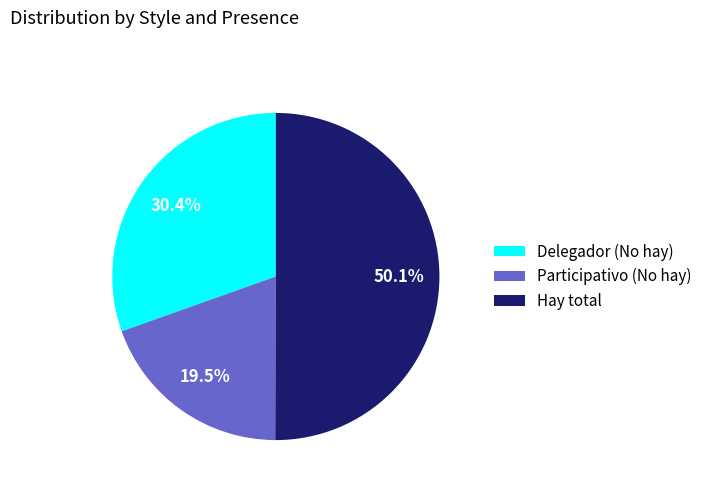

Which category has the biggest portion of the pie?

Hay total